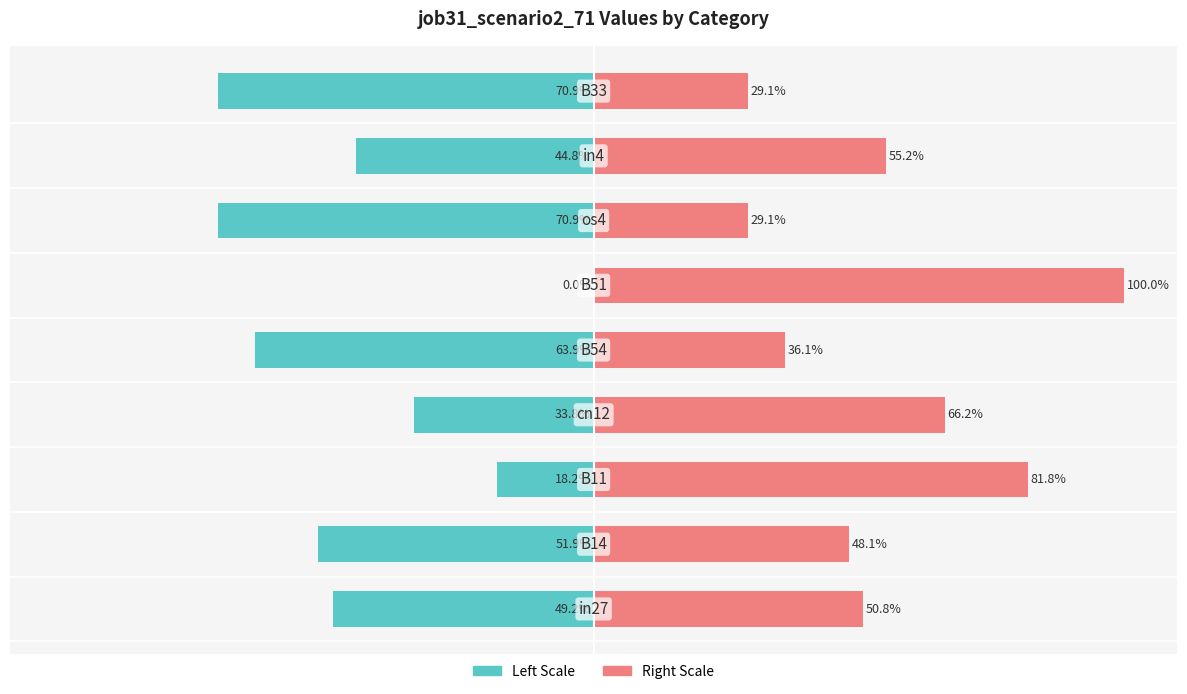

How many categories are shown in the chart?

9